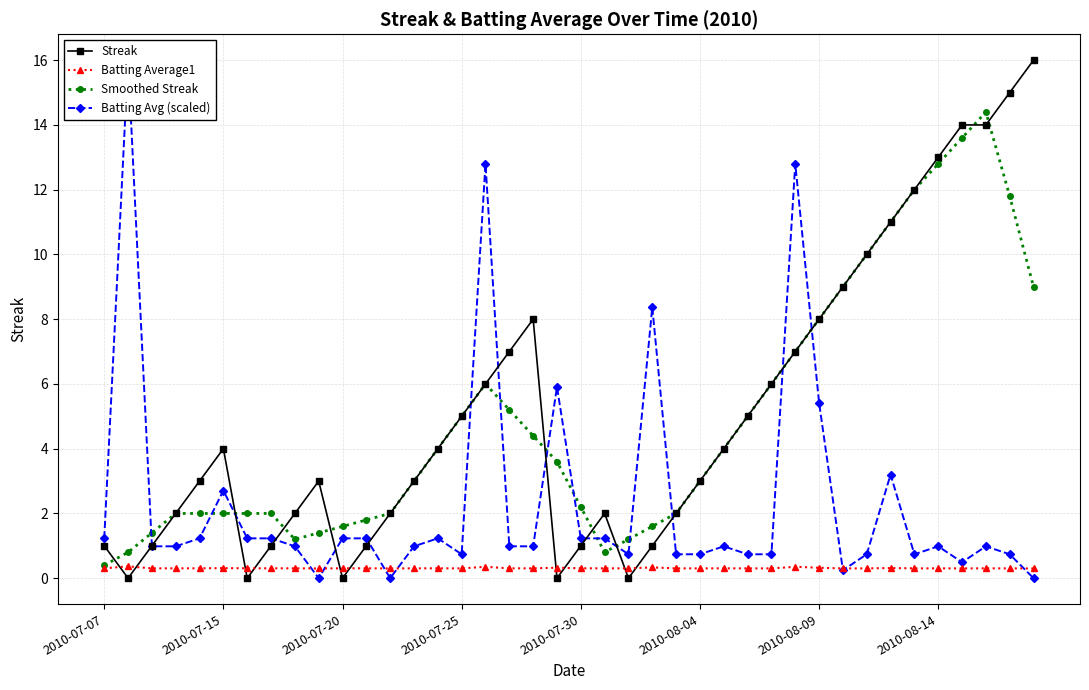

How many data points in Batting Avg (scaled) are above 0?

37